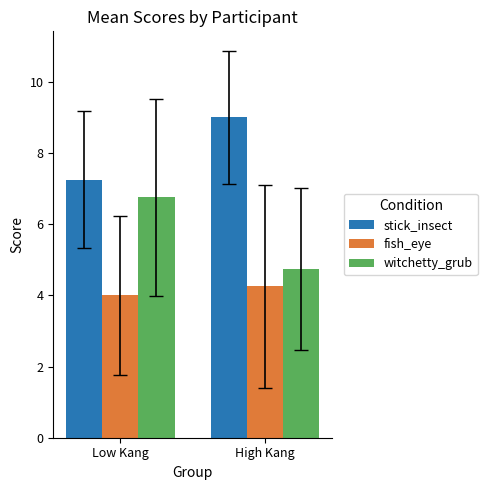

The stick_insect series shows 9.0 at High Kang. True or false?

True